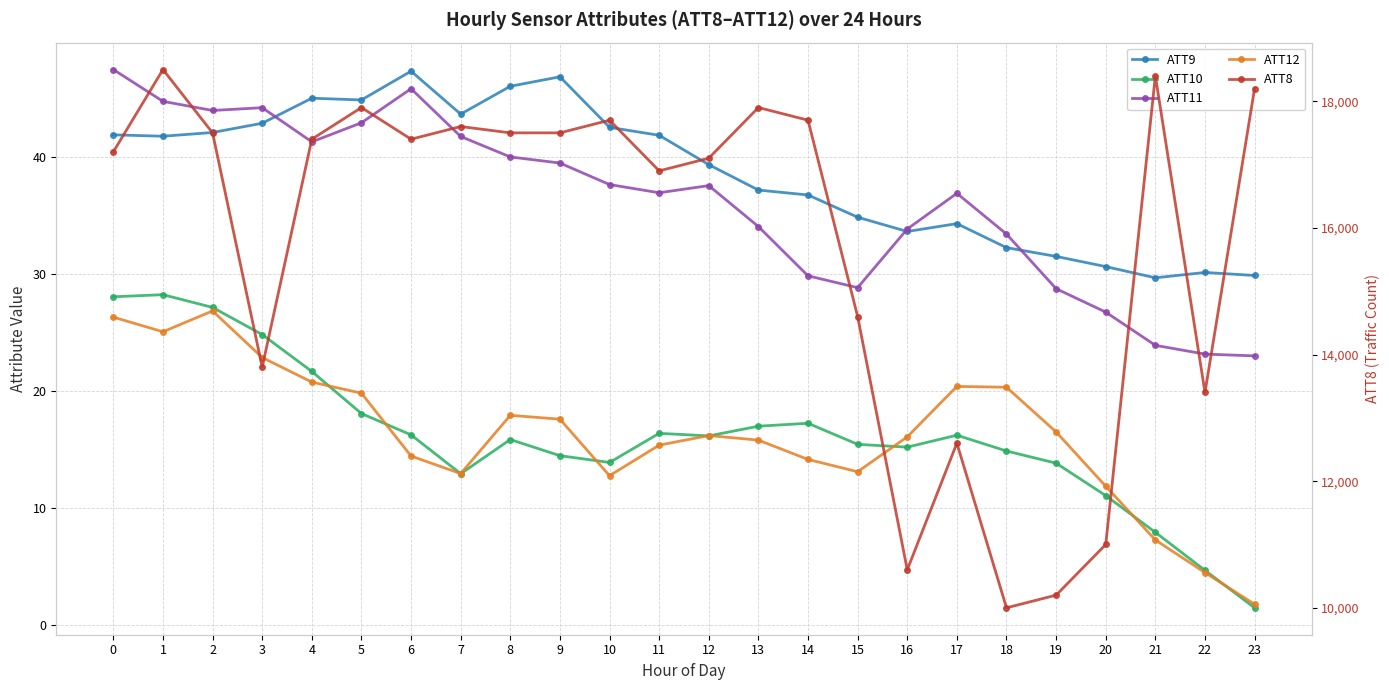

Which has a higher value, 22 or 3?

3